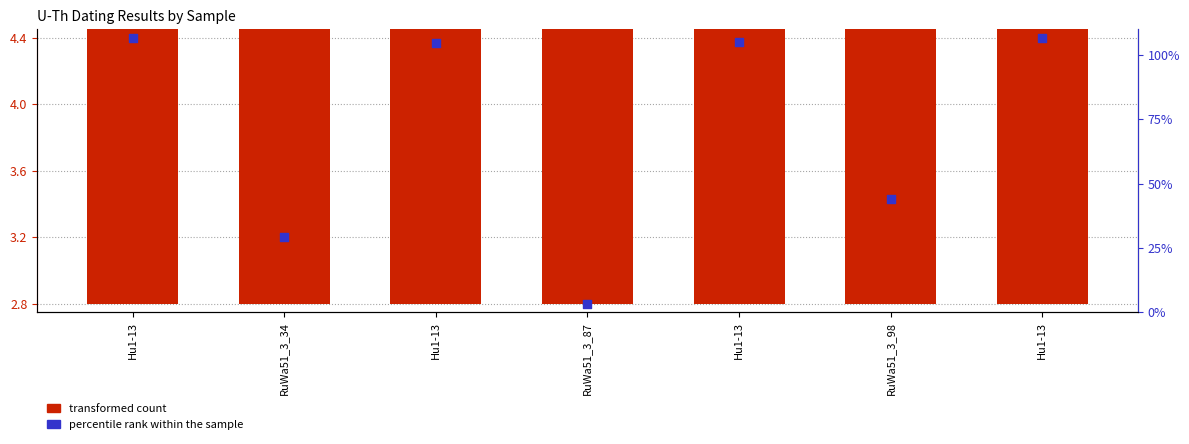

What are all the series names shown in the legend?

transformed count, percentile rank within the sample